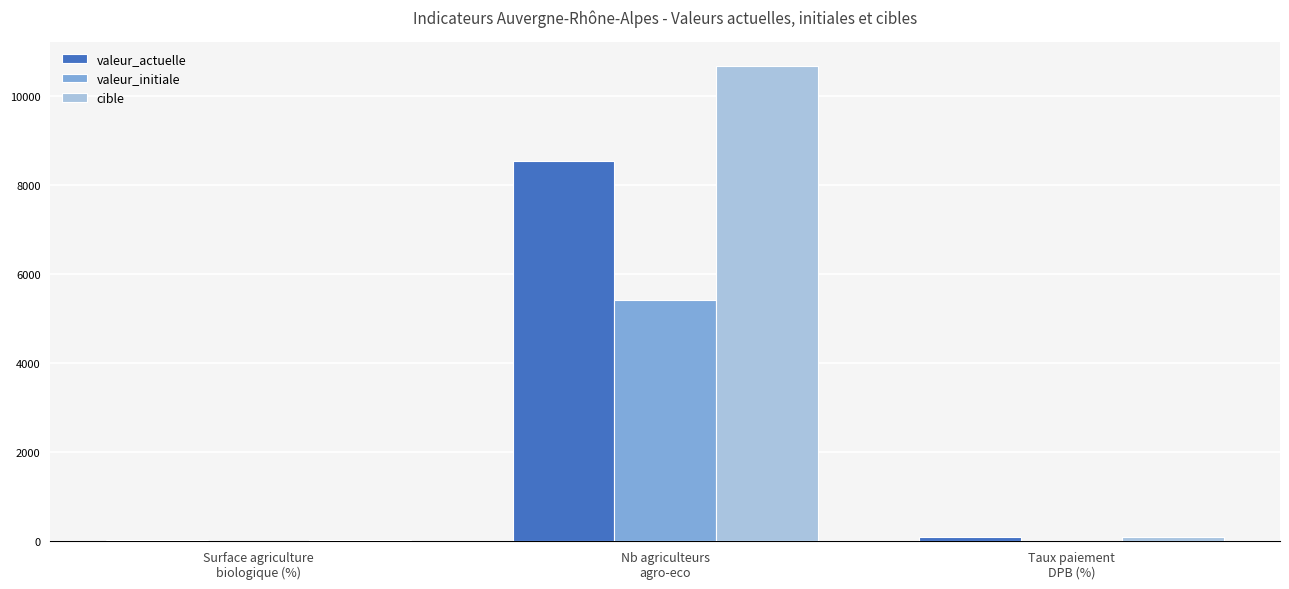

What is the sum of all valeur_initiale values?

5411.0